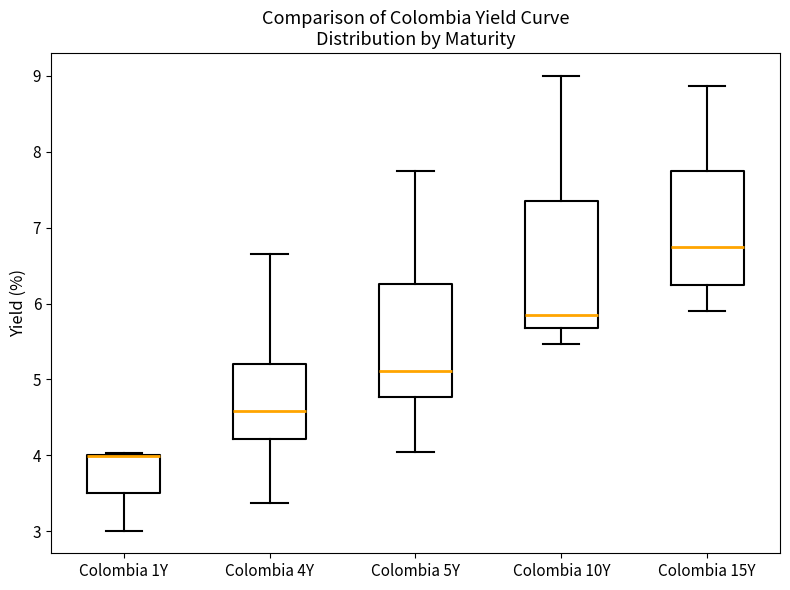

Comparing the boxes themselves (not the whiskers), which one is the tallest?

Colombia 10Y